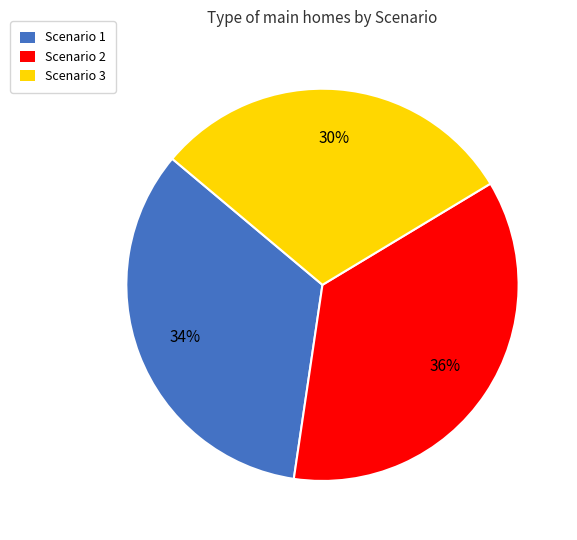

Which has a higher value, Scenario 3 or Scenario 2?

Scenario 2